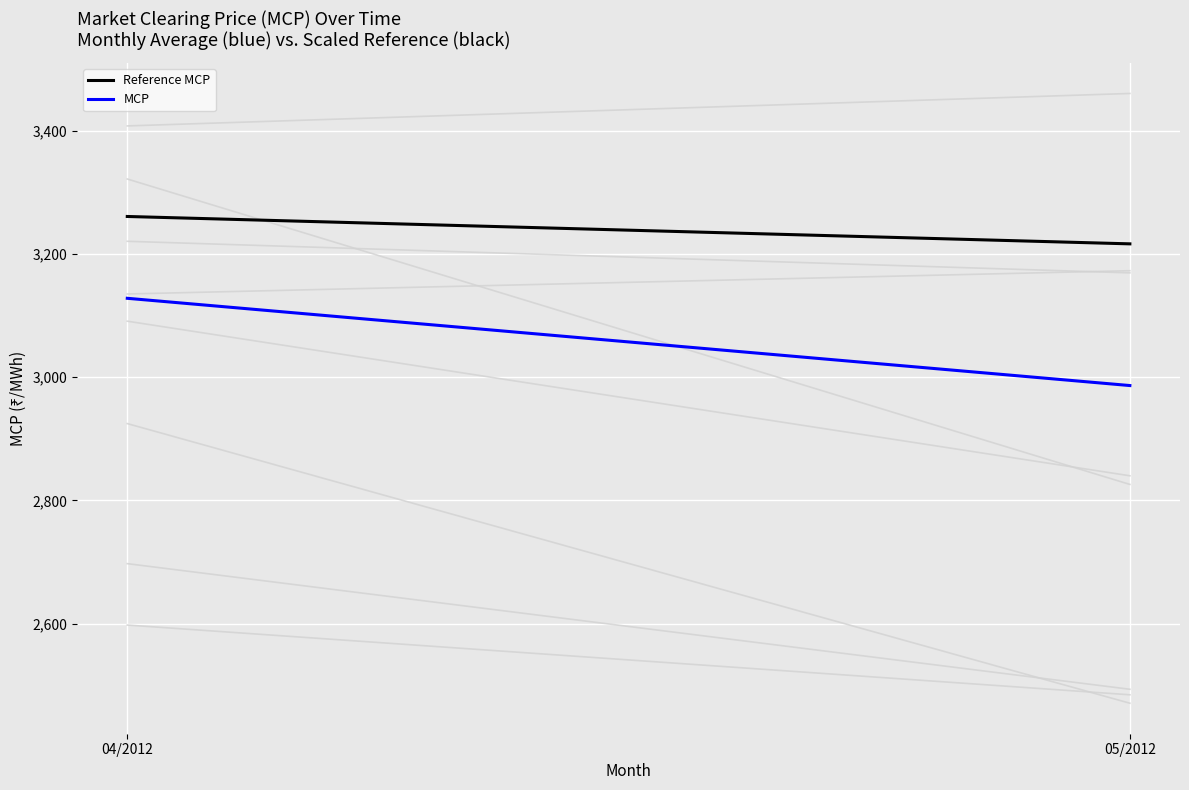

Which category has the highest value in the MCP series?

04/2012